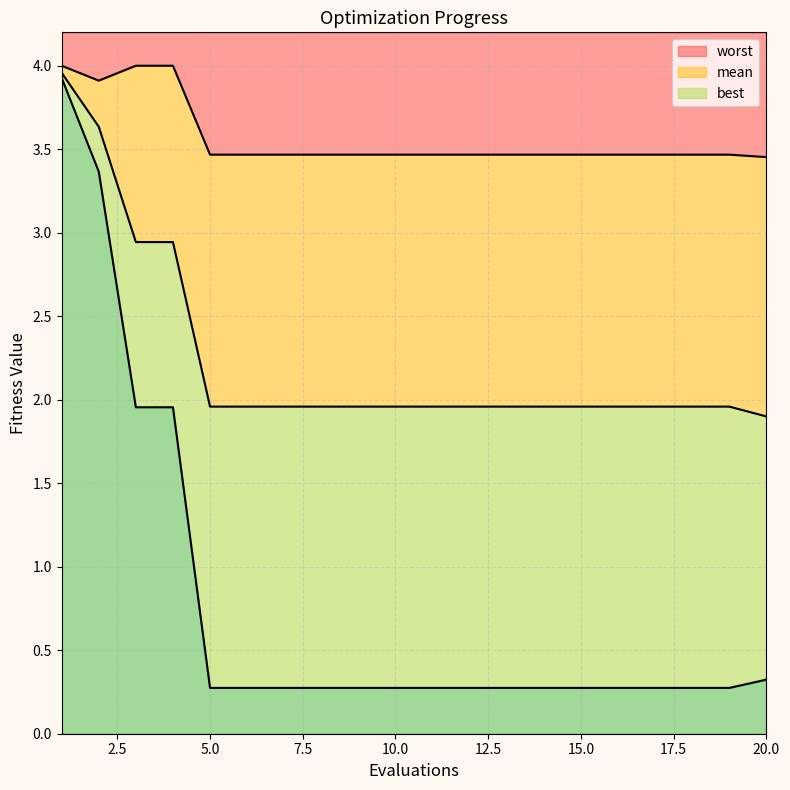

Rank the categories by best value from lowest to highest.

5, 6, 7, 8, 9, 10, 11, 12, 13, 14, 15, 16, 17, 18, 19, 20, 3, 4, 2, 1